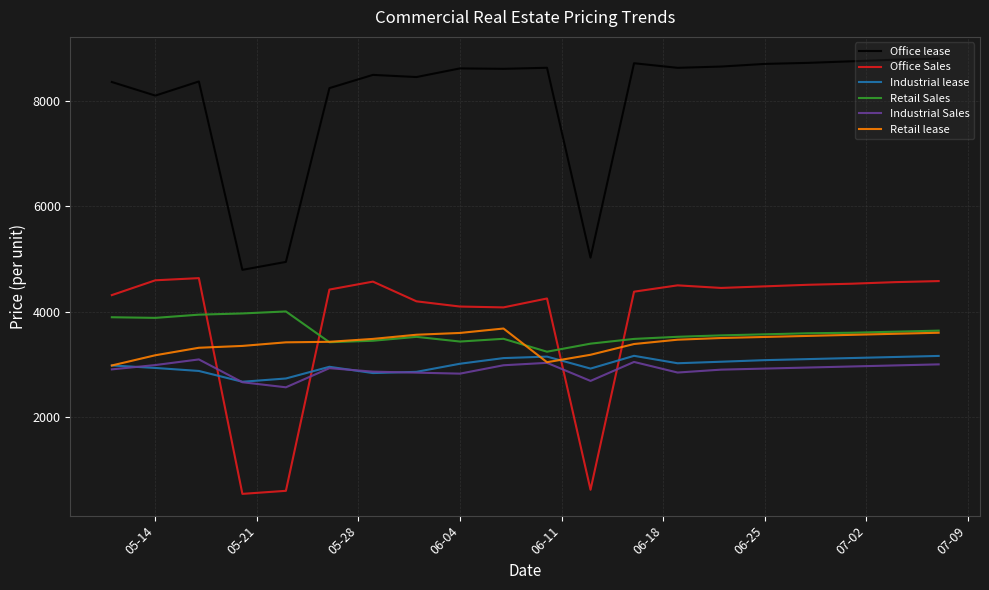

What is the sum of all Industrial Sales values?

57958